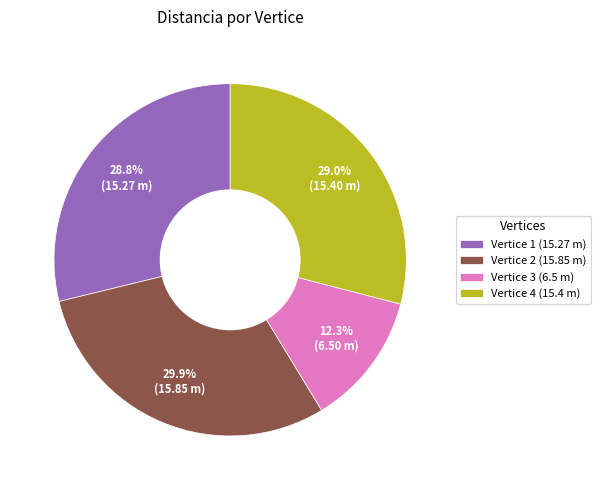

Combined, do Vertice 3 (6.5 m) and Vertice 4 (15.4 m) account for over 50%?

No